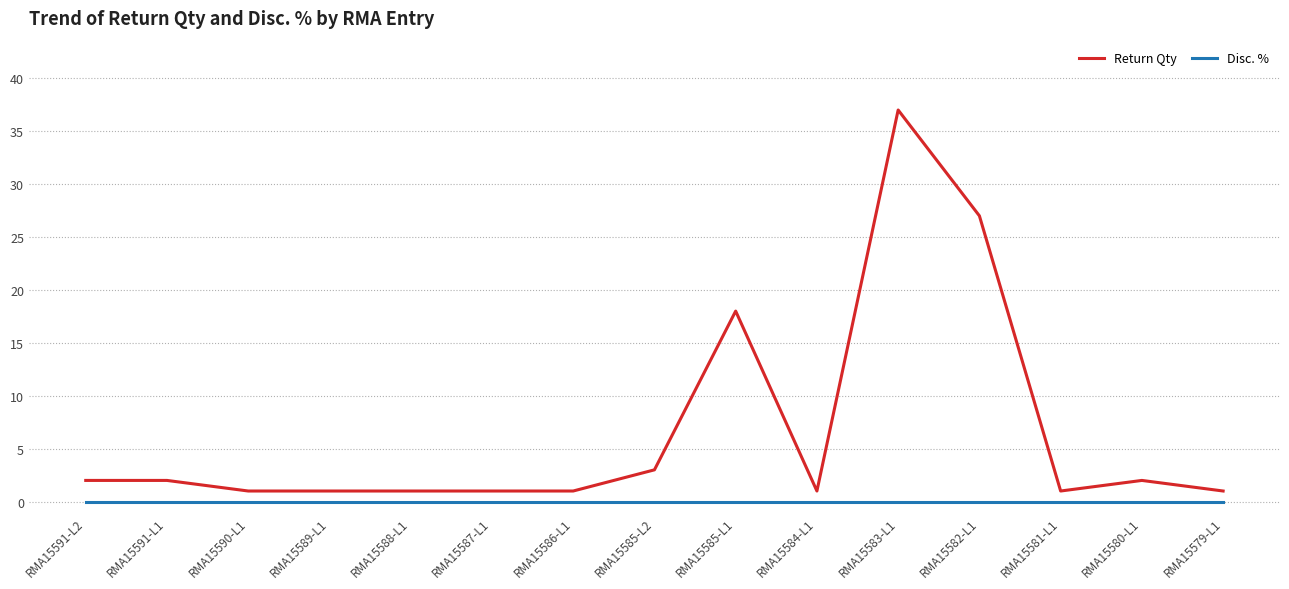

True or false: Return Qty has a value of 2 at RMA15591-L1.

True